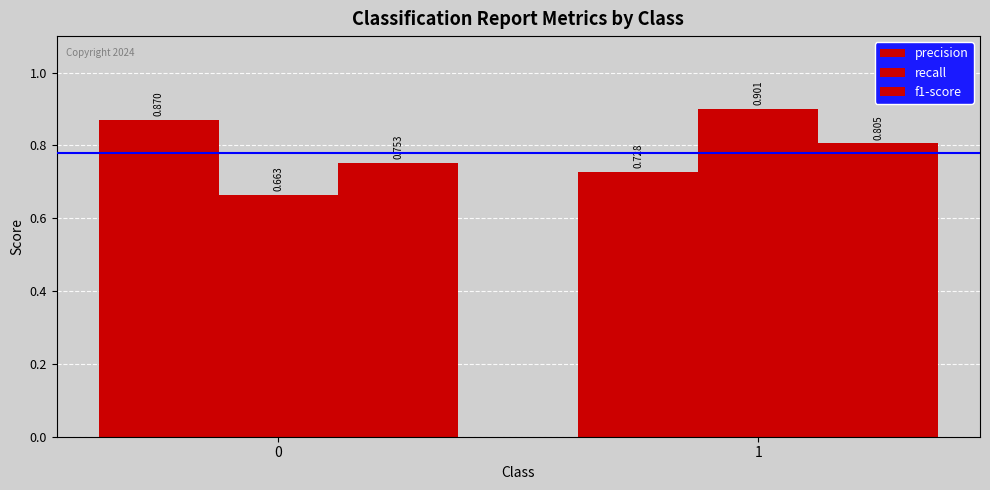

Are the bars grouped side by side (vs. stacked)?

Yes